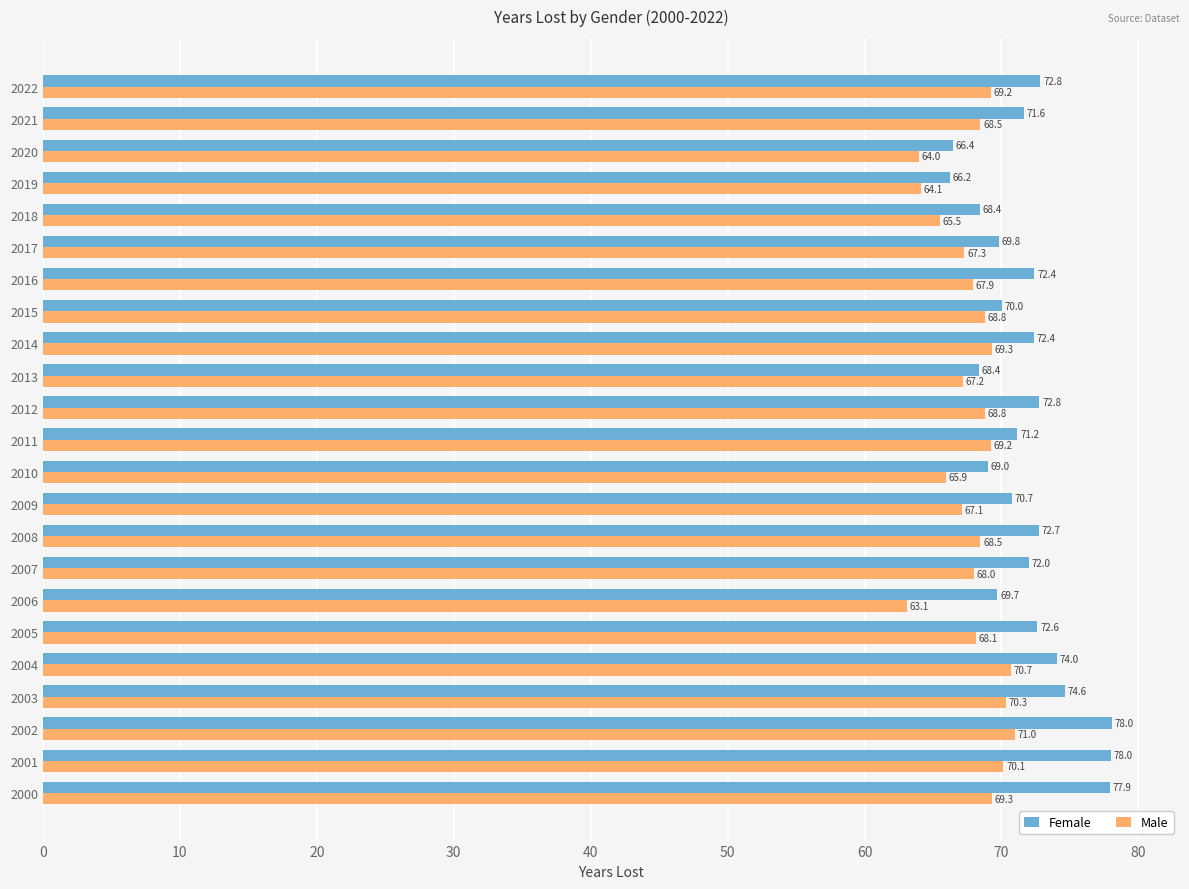

What is the greatest value displayed?

78.0